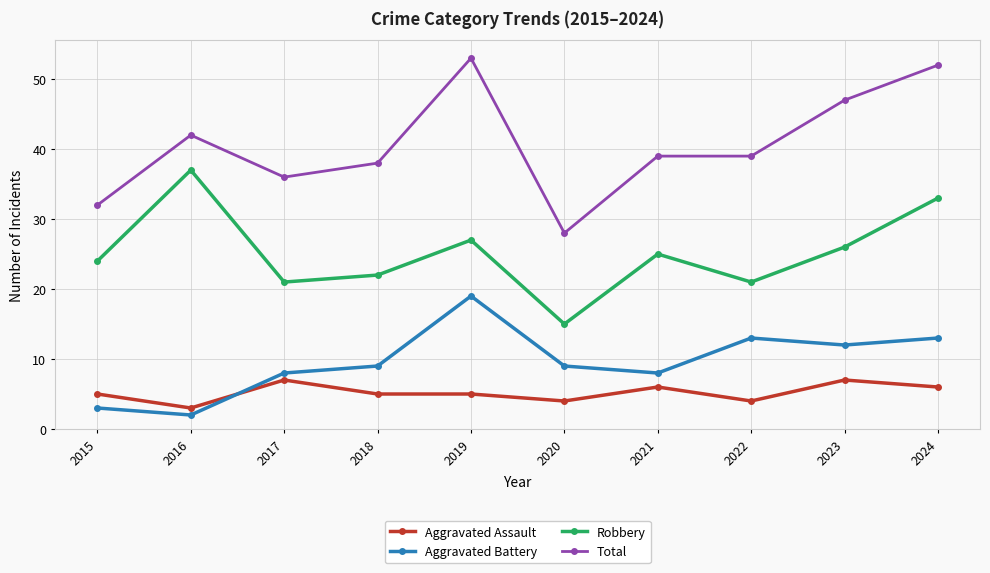

Rank the series by their maximum value, from lowest to highest.

Aggravated Assault, Aggravated Battery, Robbery, Total